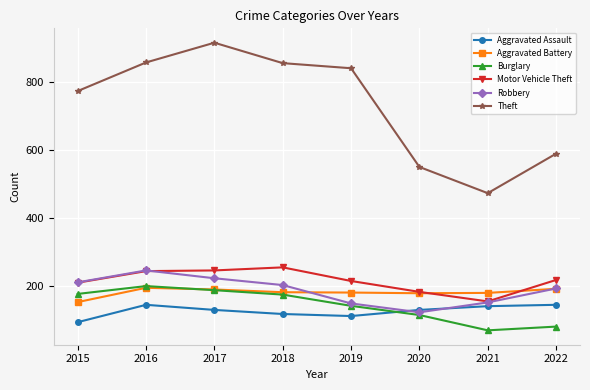

How many series are shown in this chart?

6